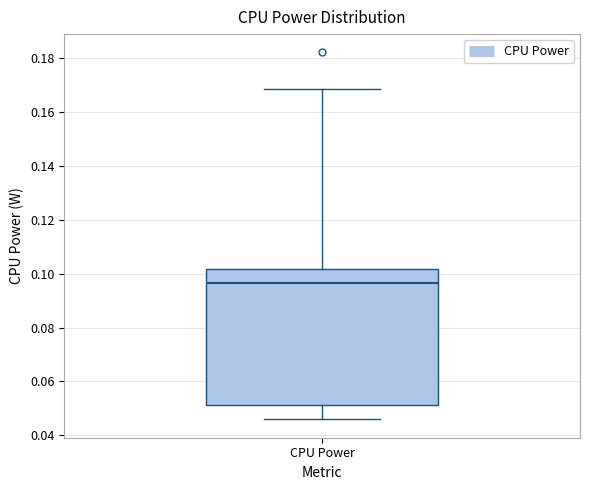

Transcribe this box plot: give where the median line is, the range the box spans, and where the two whiskers end, as read against the y-axis. The values are not printed on the chart, so give them approximately, as read against the axis.

median 0.096, box 0.052 to 0.102, whiskers 0.046 to 0.168